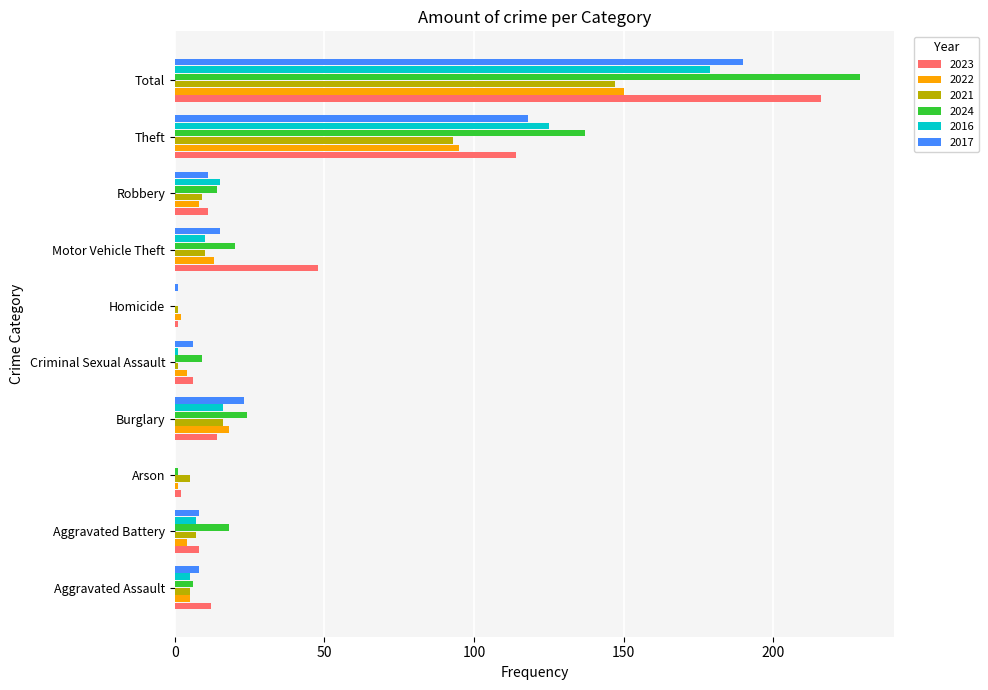

At which label does 2023 reach its peak?

Total